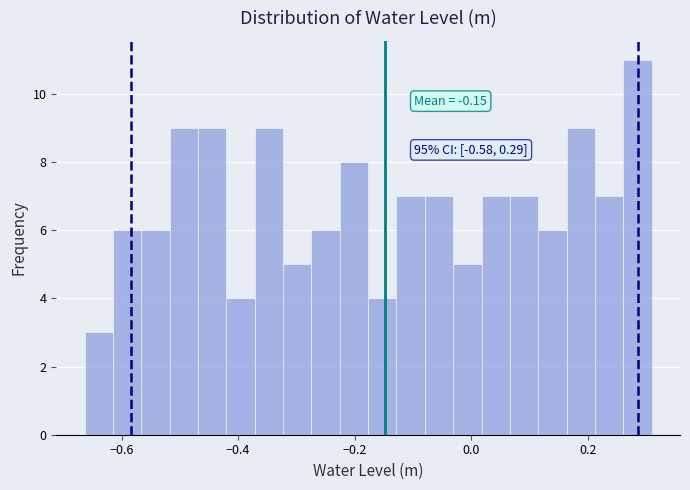

Read against the x-axis, roughly where is the centre of the tallest bar?

0.28